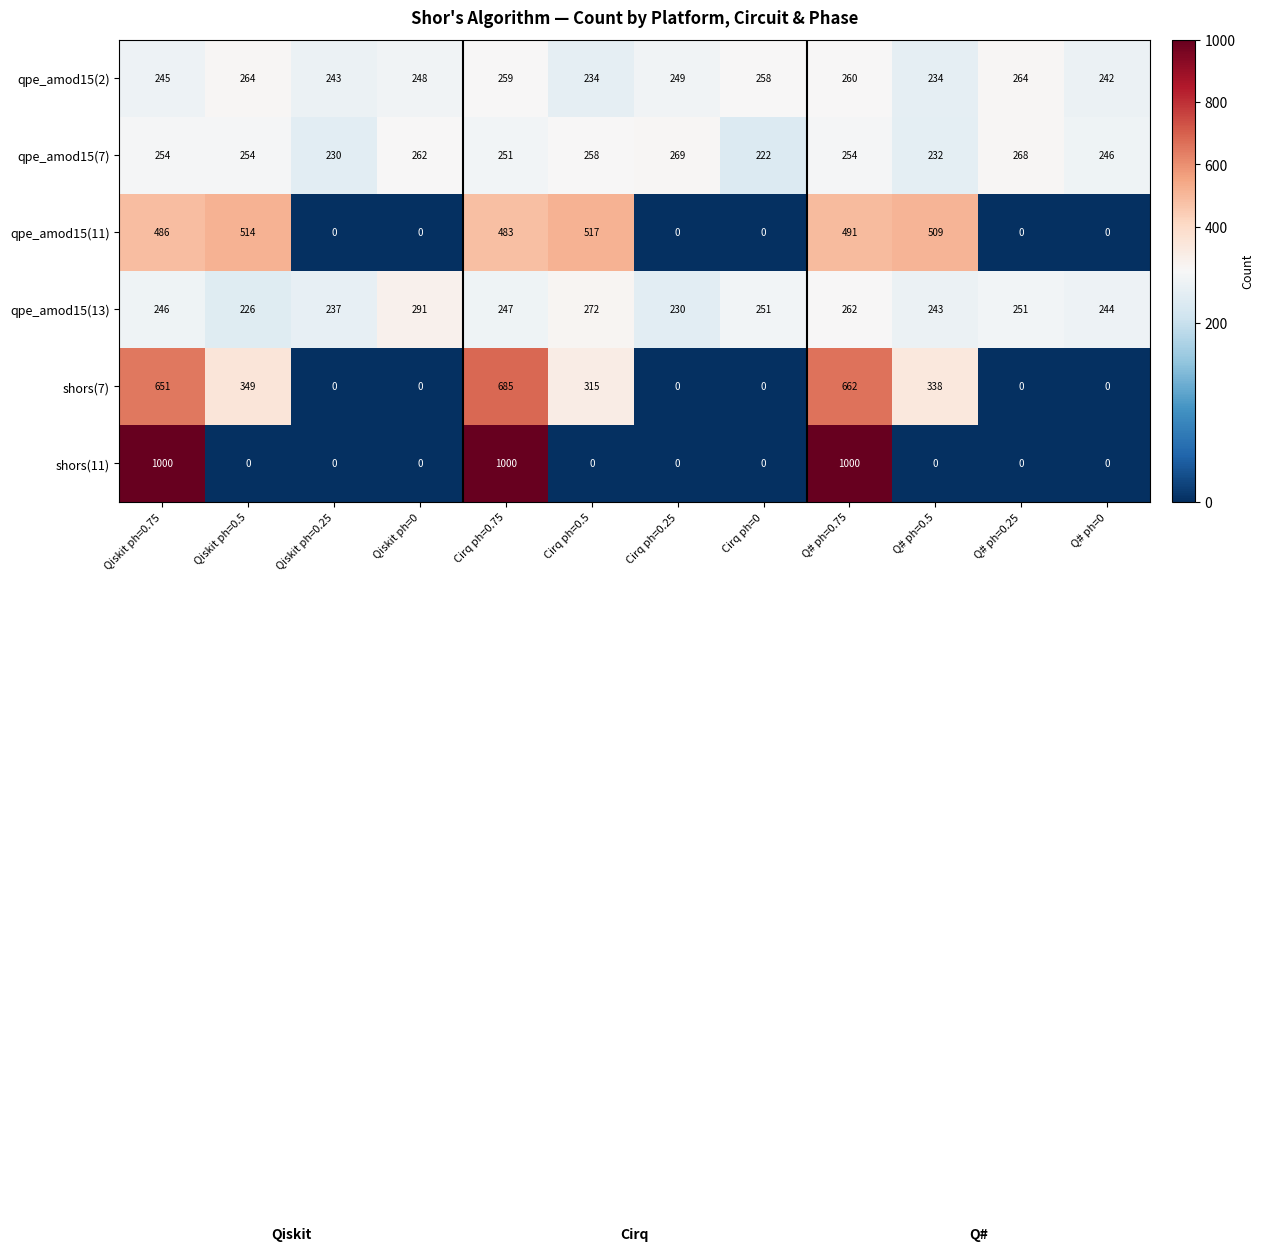

Which series changed the most between Cirq ph=0.75 and Cirq ph=0?

shors(11)